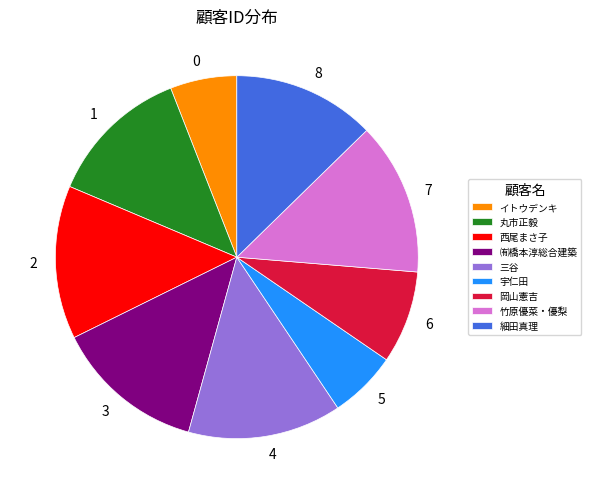

Combined, do 7 and 3 account for over 50%?

No